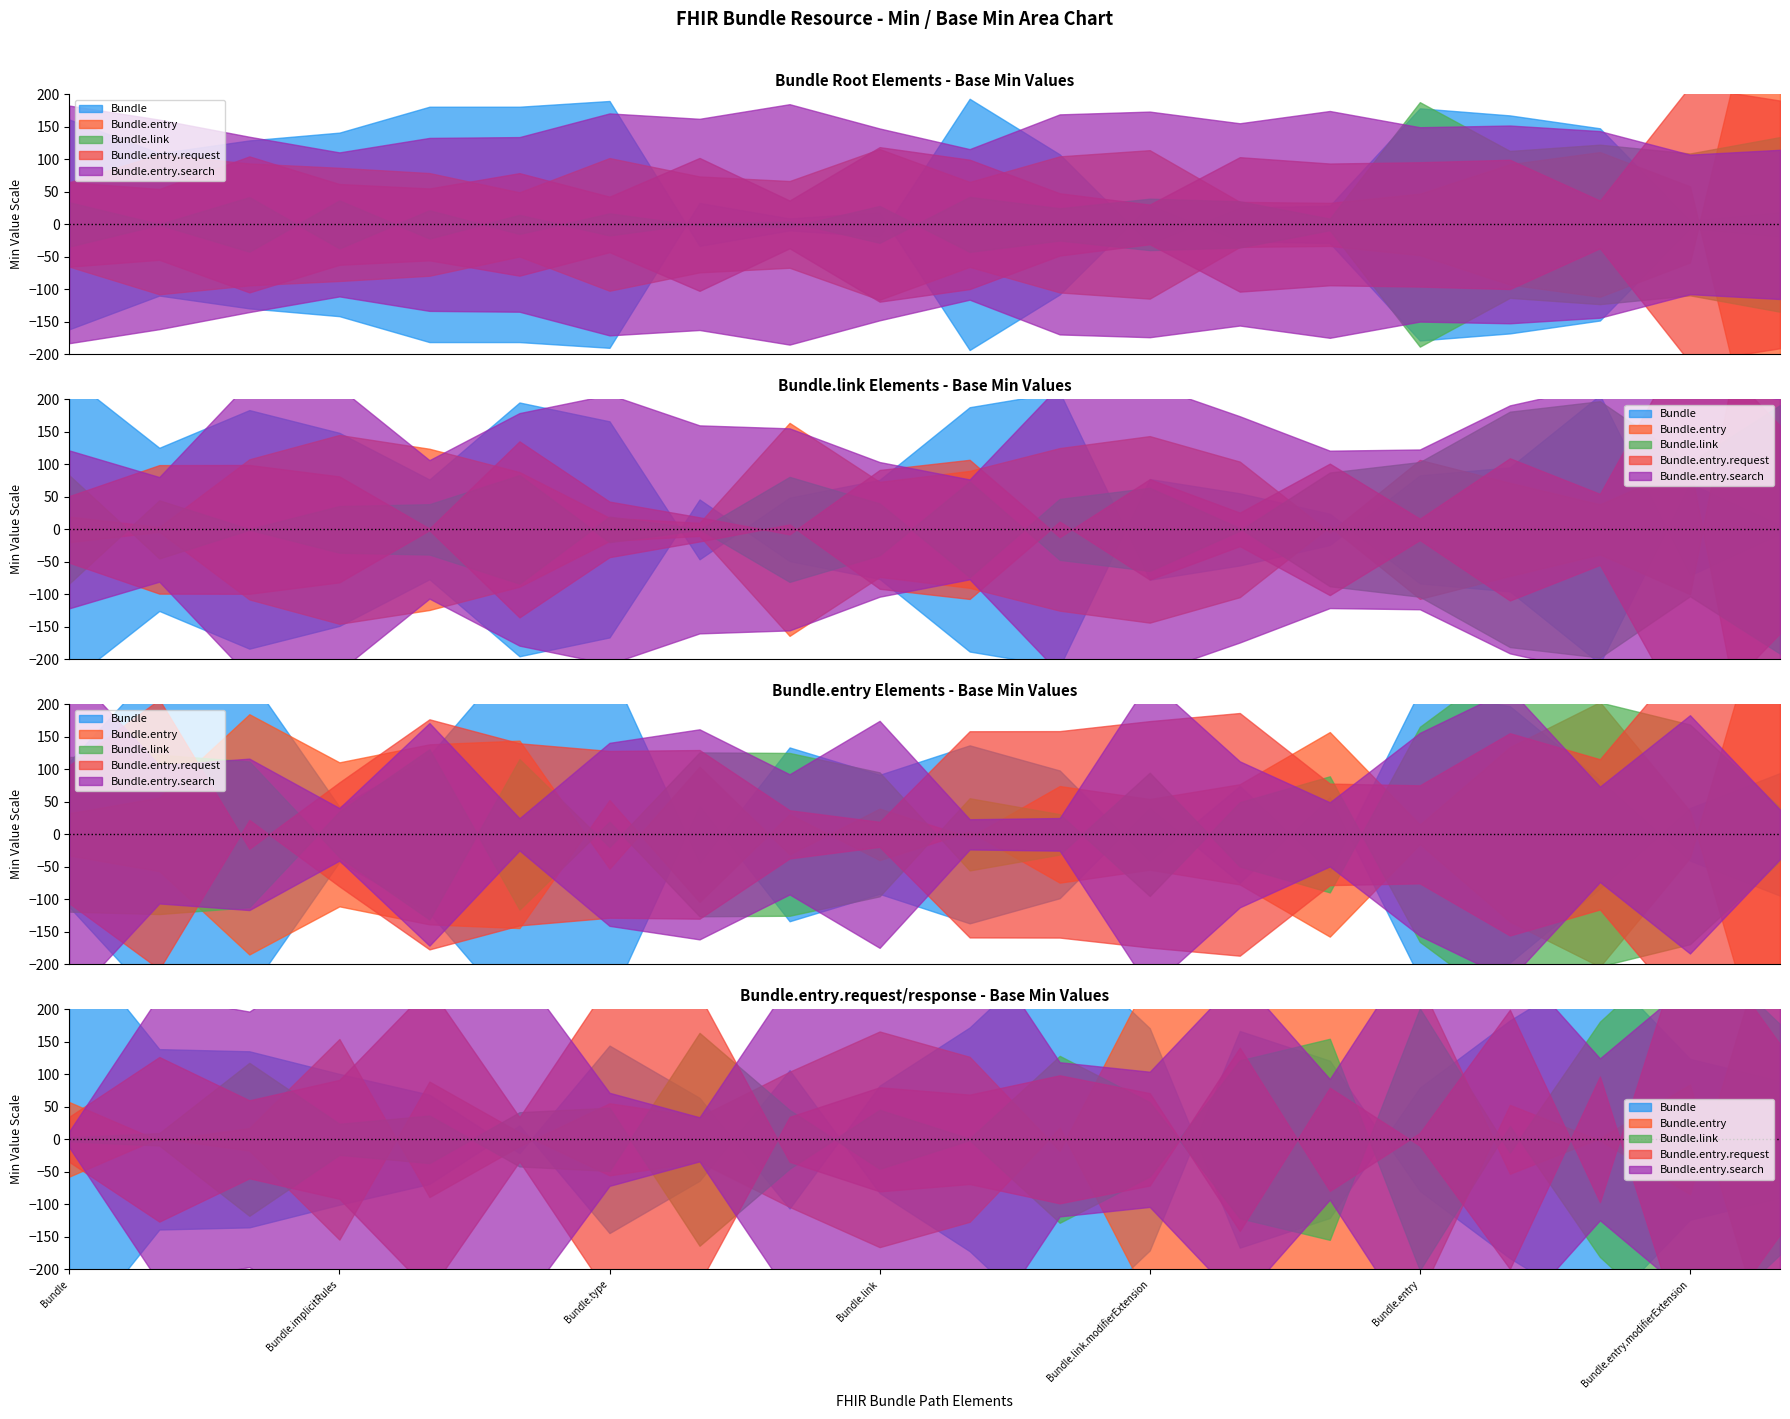

Which has a higher value, Bundle.entry.id or Bundle.type?

Bundle.entry.id